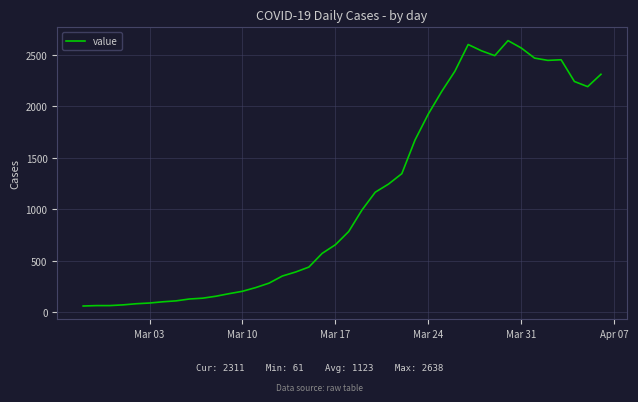

What is the difference between the maximum and minimum values?

2577